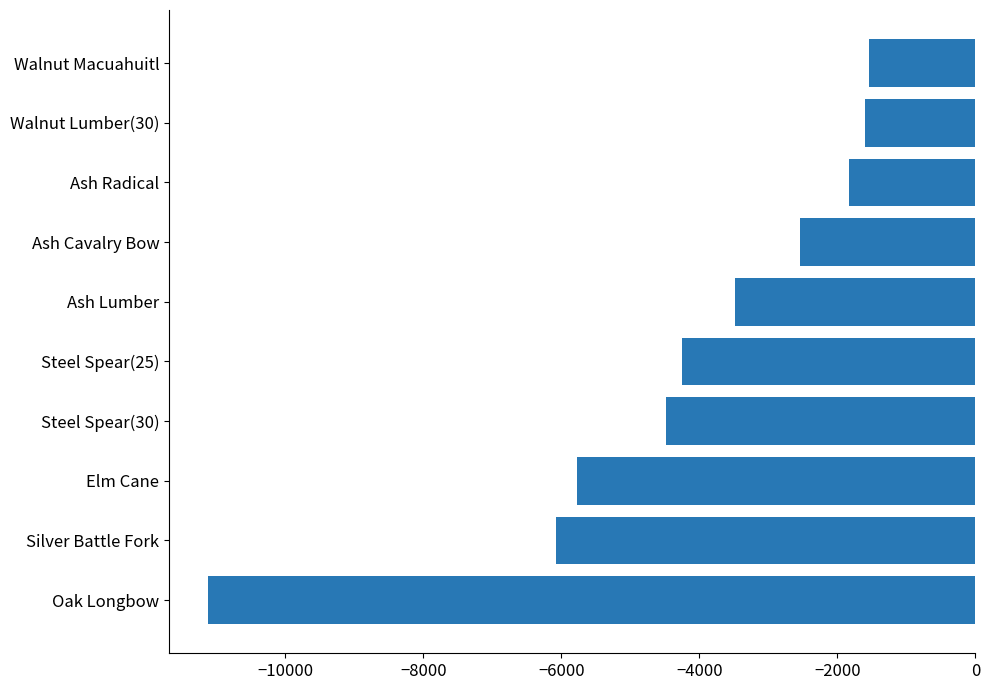

Between Walnut Lumber(30) and Steel Spear(25), which is larger?

Walnut Lumber(30)